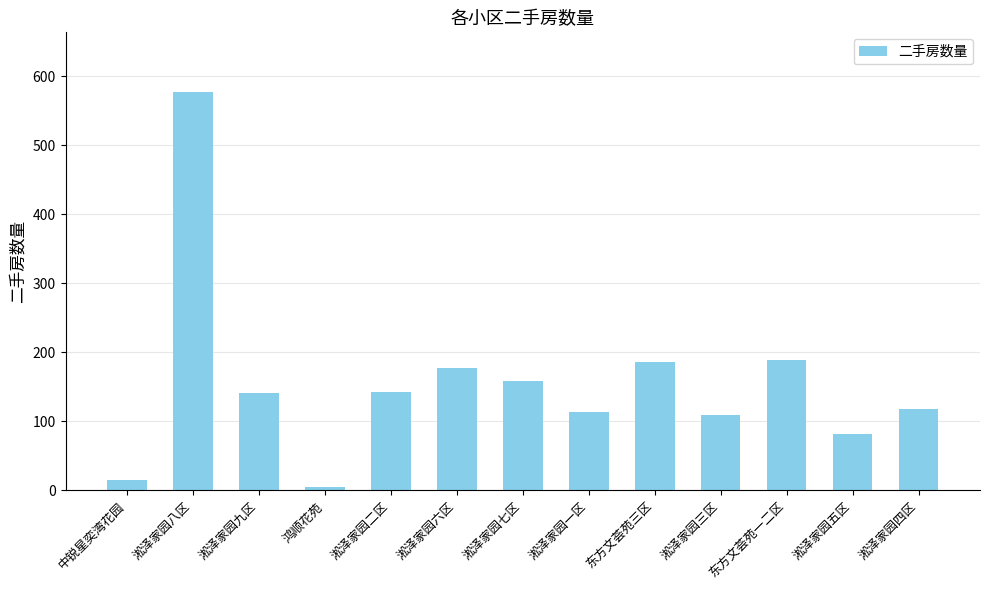

Which has a higher value, 淞泽家园三区 or 鸿顺花苑?

淞泽家园三区